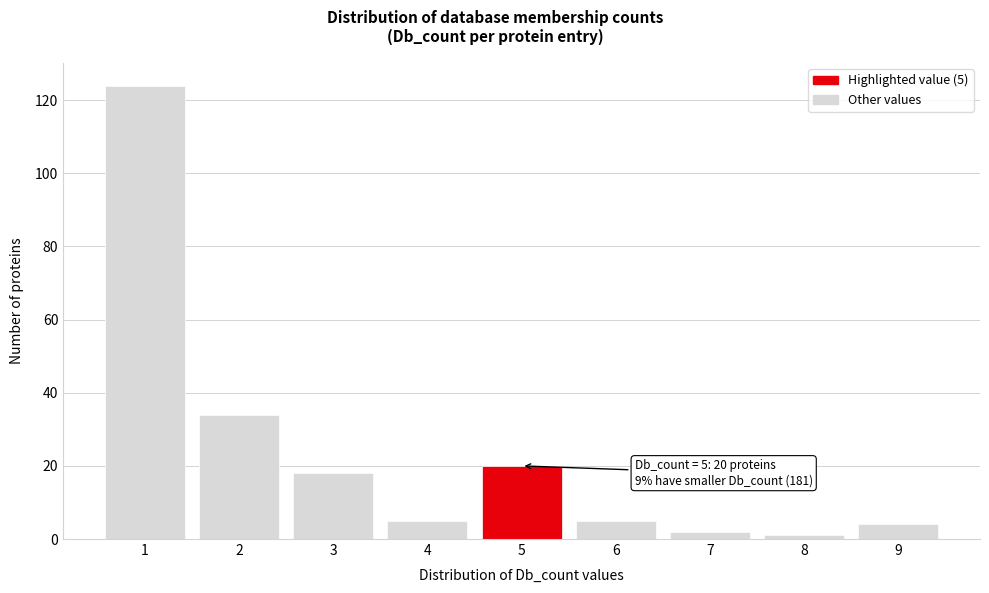

Over which range of the x-axis is the bar tallest?

0.5 to 1.5